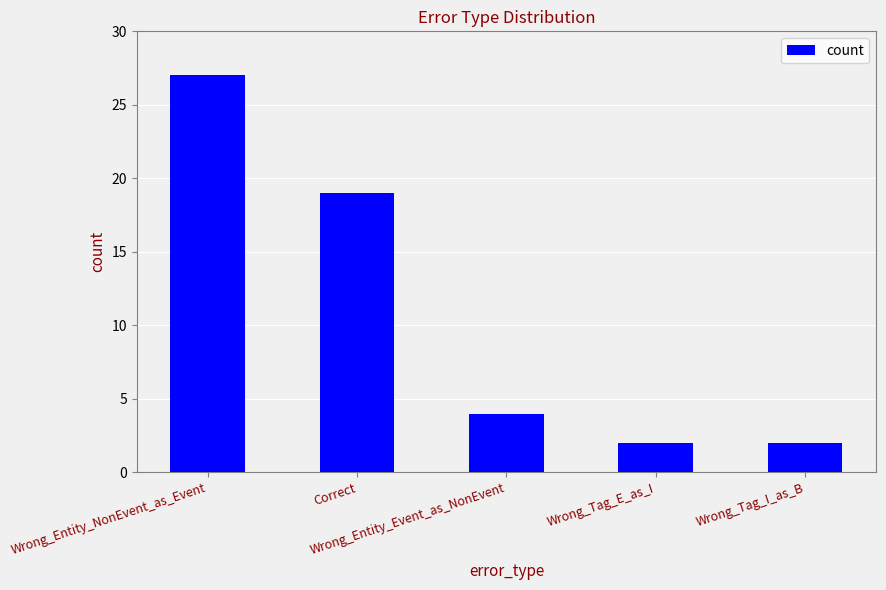

What is the average value?

11